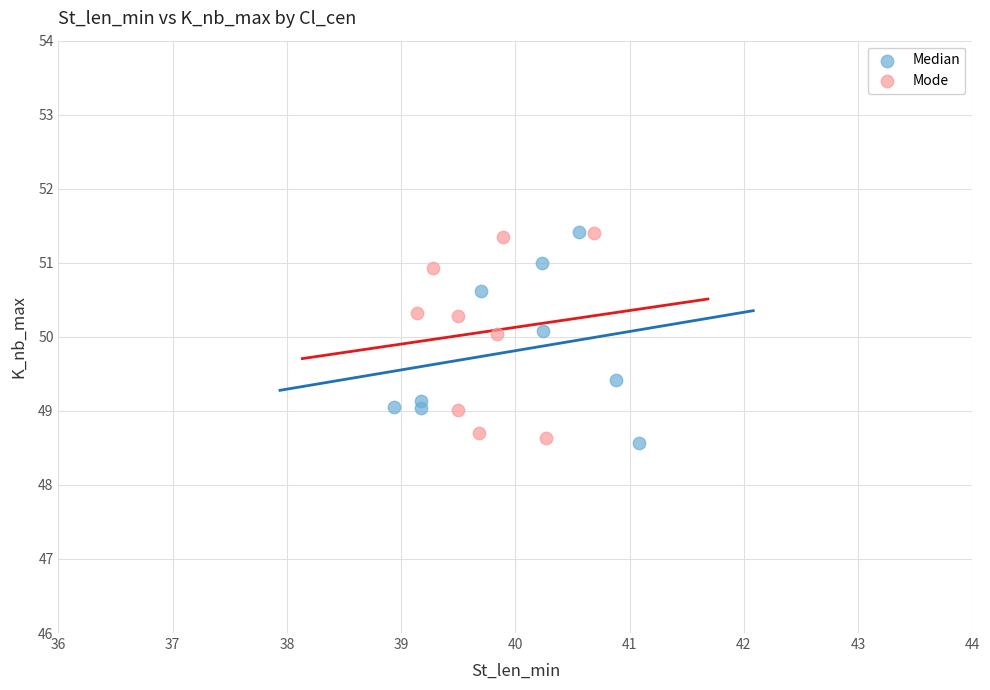

What are all the series names shown in the legend?

Median, Mode